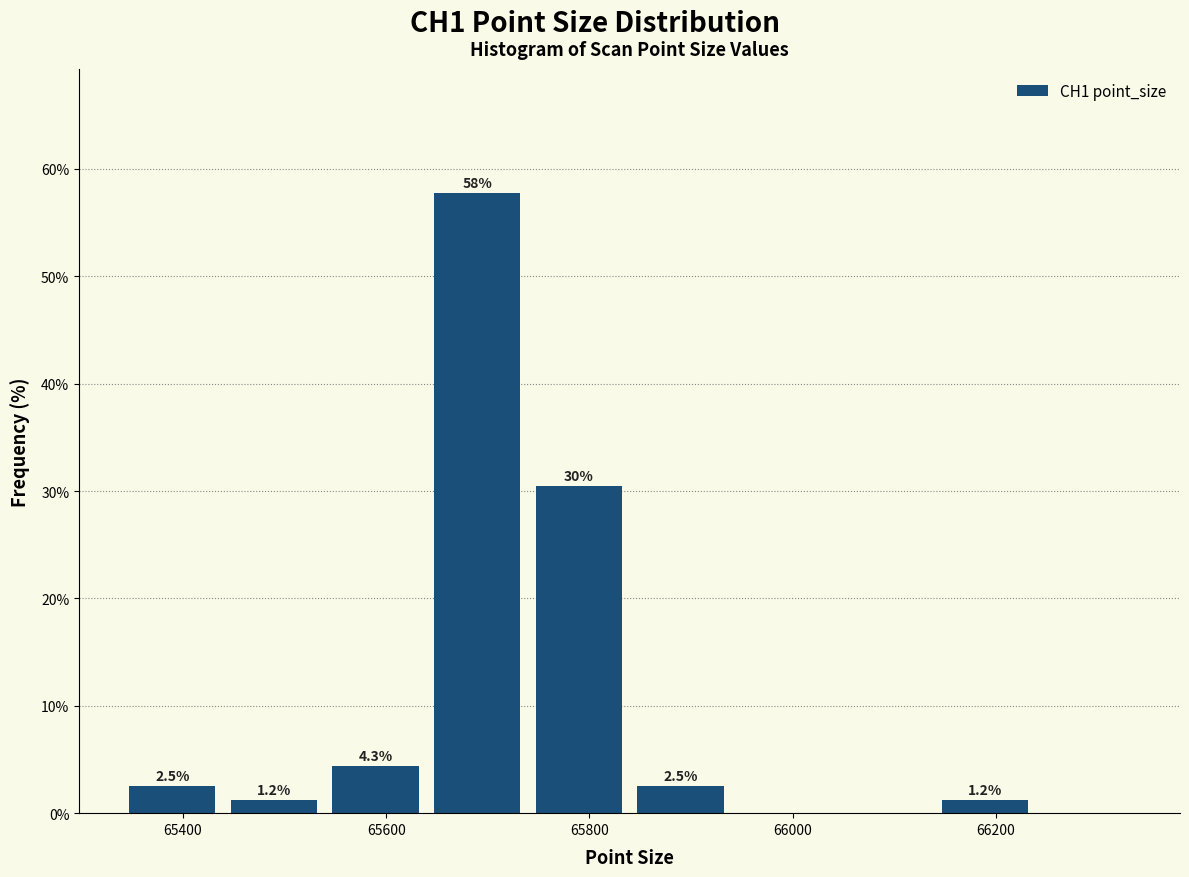

Over which range of the x-axis is the bar tallest?

65640 to 65740